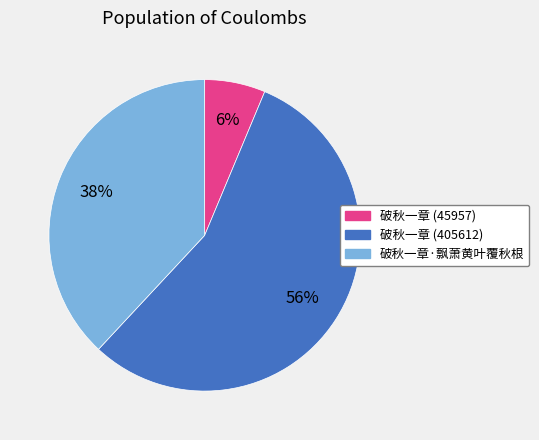

Which slice is the smallest?

破秋一章 (45957)